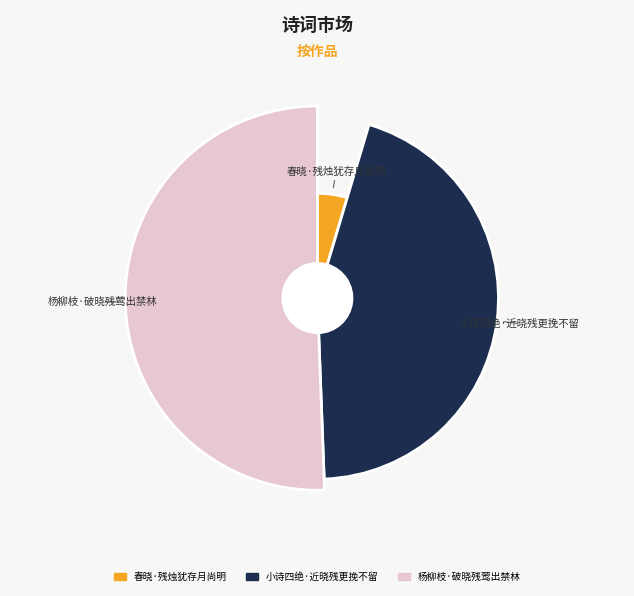

What percentage is the 春晓·残烛犹存月尚明 slice, to the nearest percent?

5%